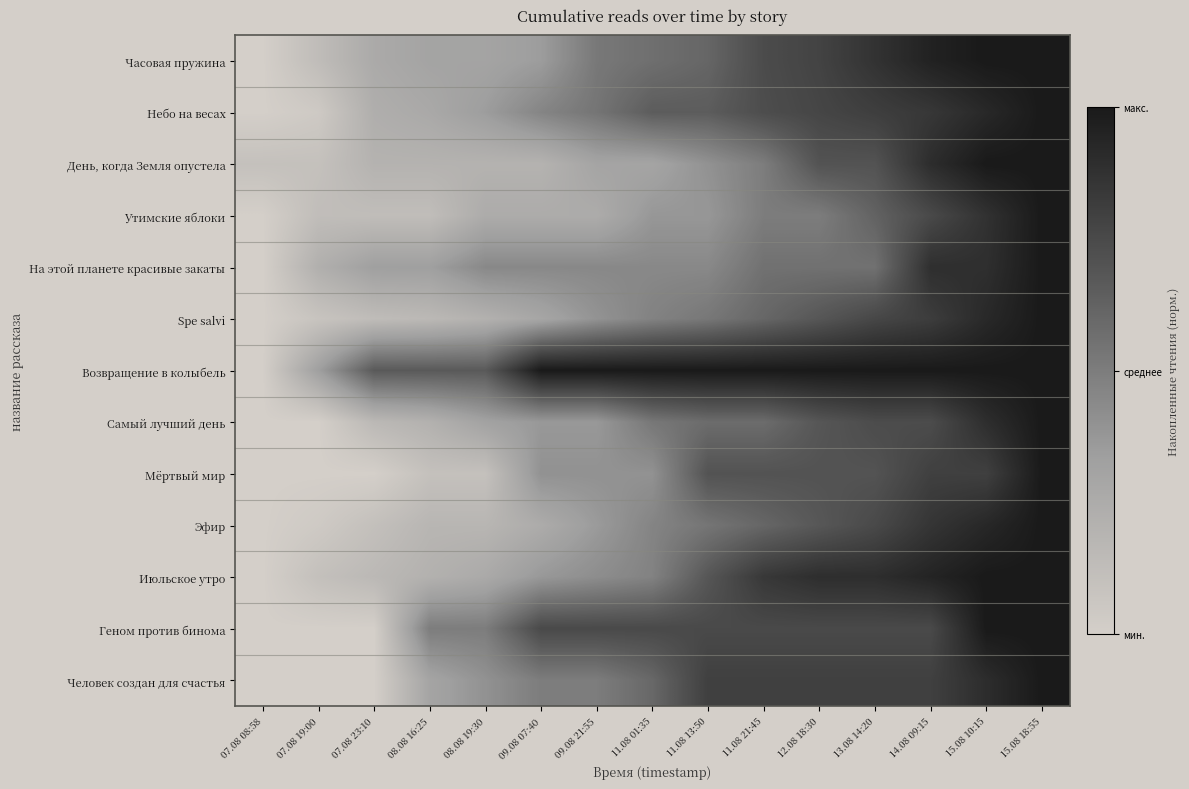

At how many categories does at least one series exceed 0?

14